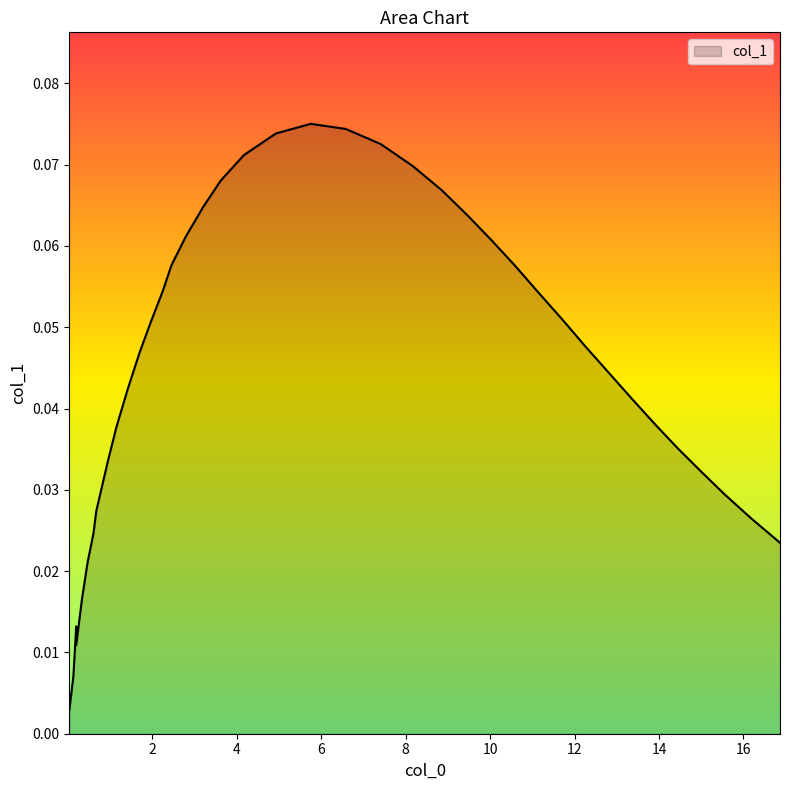

Does the chart display data point markers on the line(s)?

No